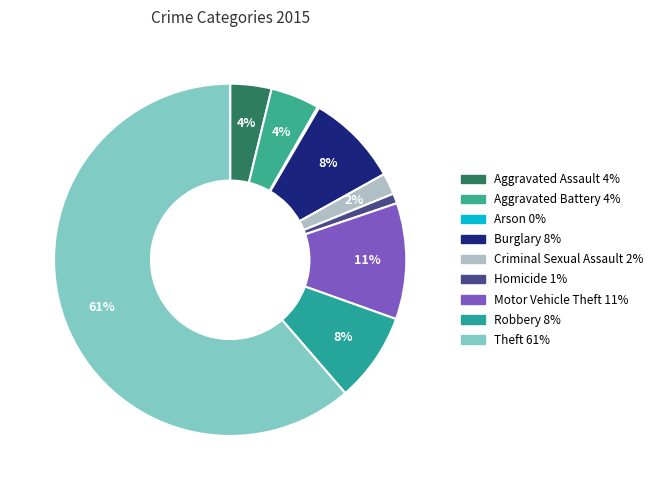

Which category accounts for the majority?

Theft